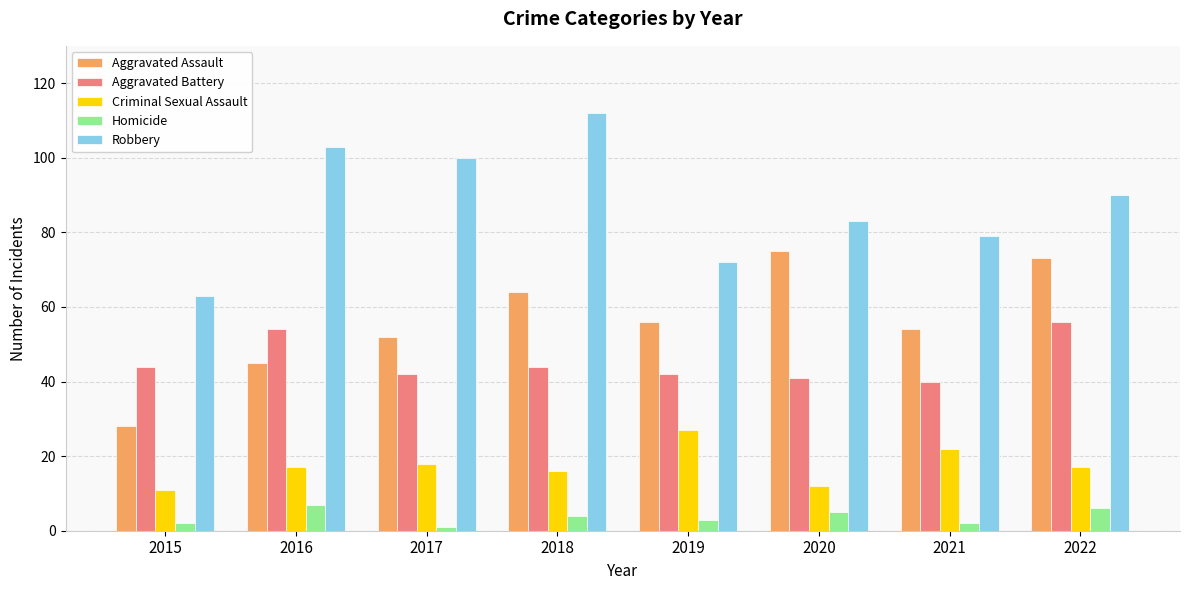

Reading left to right, extract all data points from this chart.

Aggravated Assault: 2015=28	2016=45	2017=52	2018=64	2019=56	2020=75	2021=54	2022=73
Aggravated Battery: 2015=44	2016=54	2017=42	2018=44	2019=42	2020=41	2021=40	2022=56
Criminal Sexual Assault: 2015=11	2016=17	2017=18	2018=16	2019=27	2020=12	2021=22	2022=17
Homicide: 2015=2	2016=7	2017=1	2018=4	2019=3	2020=5	2021=2	2022=6
Robbery: 2015=63	2016=103	2017=100	2018=112	2019=72	2020=83	2021=79	2022=90